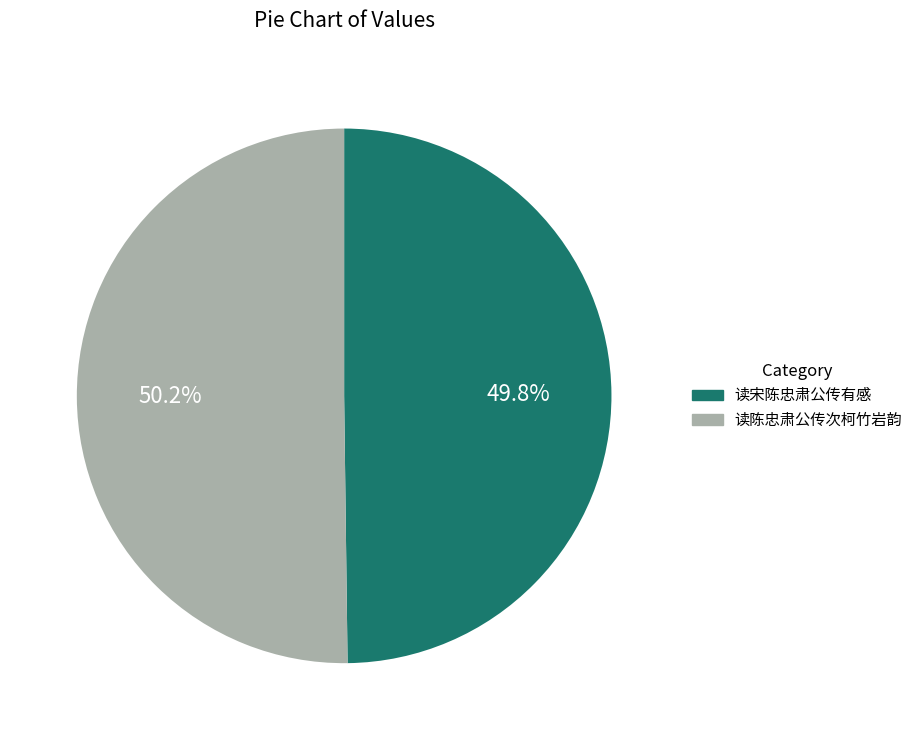

Is the sum of 读陈忠肃公传次柯竹岩韵 and 读宋陈忠肃公传有感 greater than half?

Yes